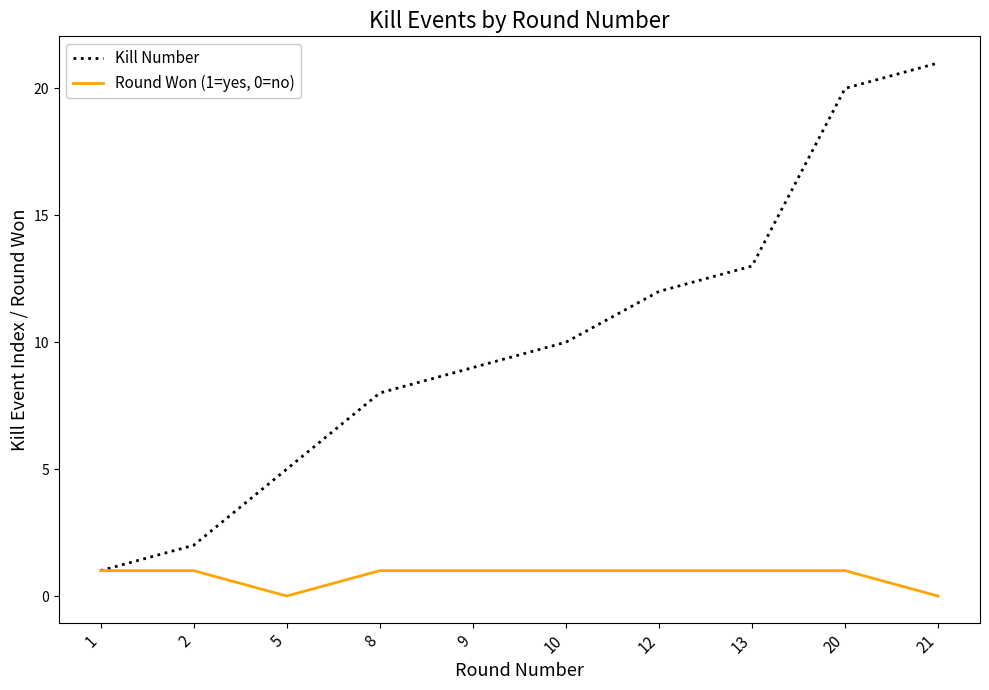

Which series has the largest total across all categories?

Kill Number